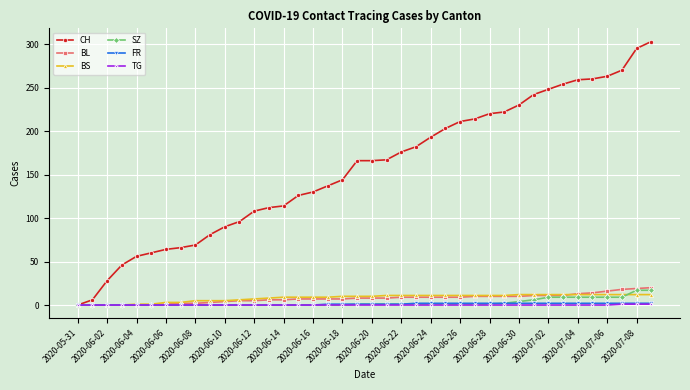

What is the maximum value shown in the chart?

303